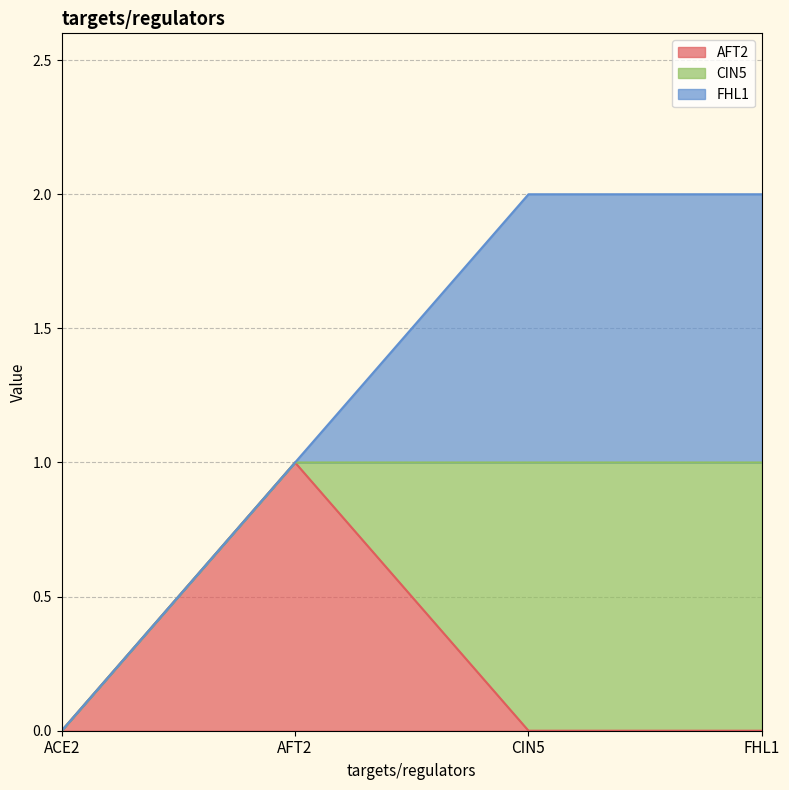

Is the value of AFT2 at AFT2 greater than the value of ACE2 at CIN5?

No